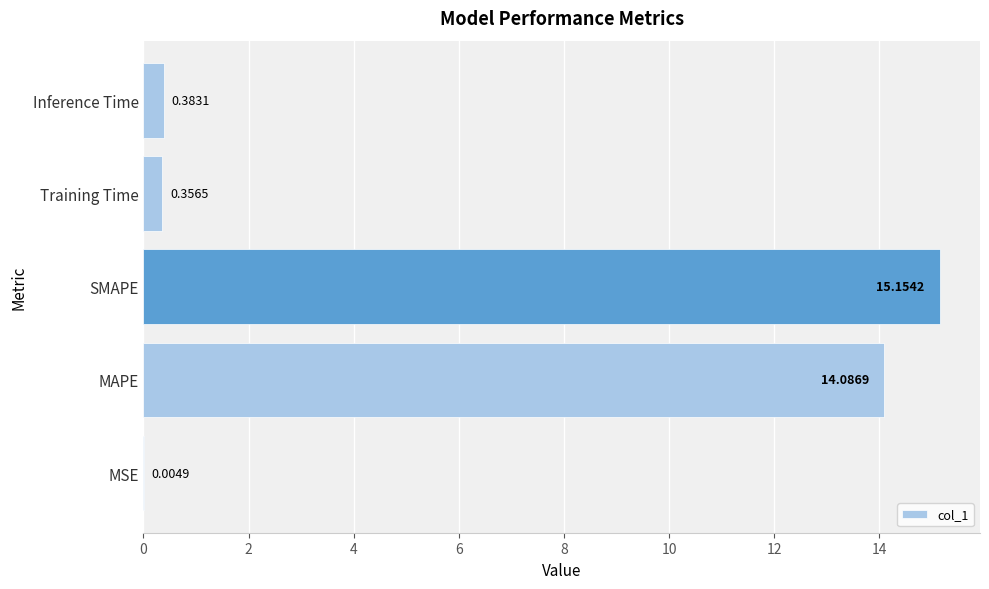

What is the change in value from MAPE to Inference Time?

-13.7